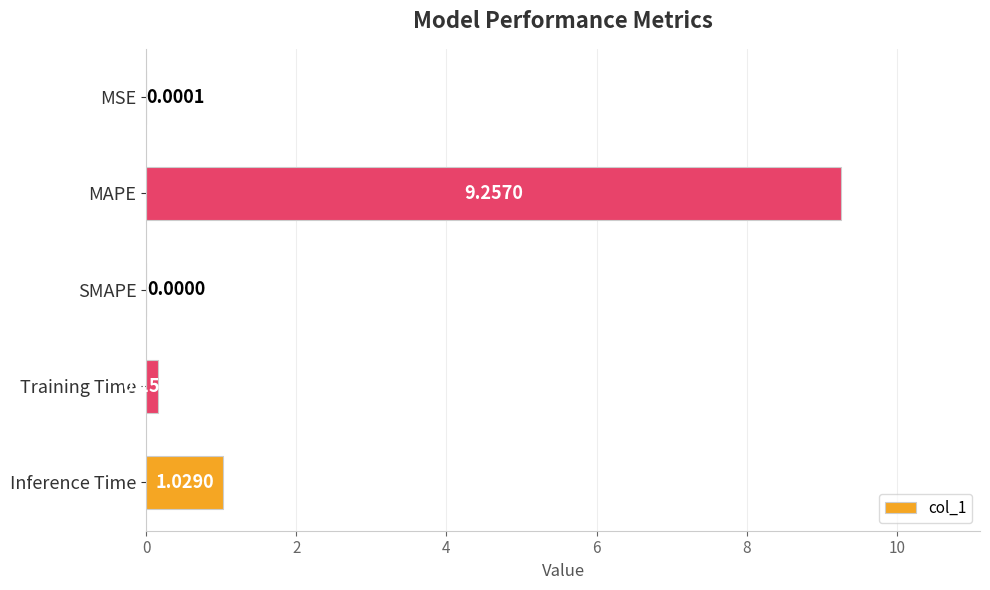

At which category does the chart reach its peak across all series?

MAPE